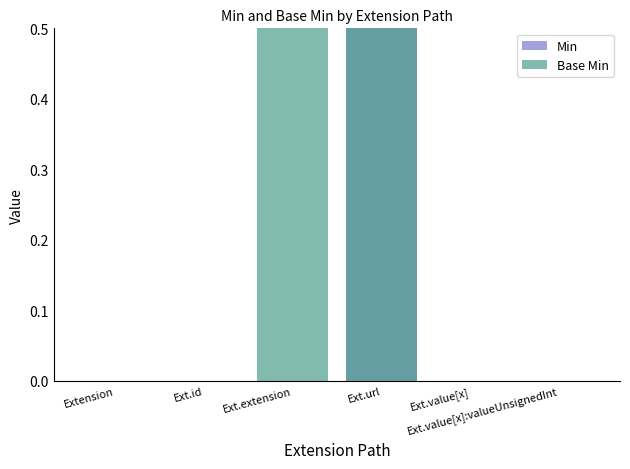

List the series in order of their overall mean, lowest first.

Min, Base Min